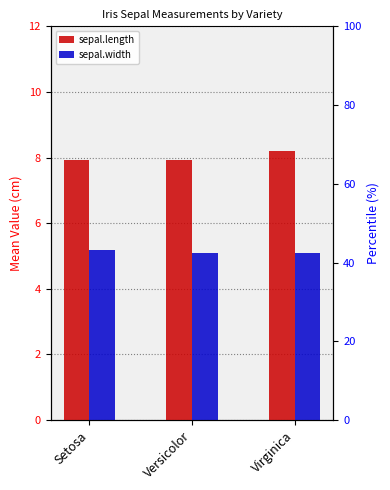

What is the label of the 2nd bar from the left?

Versicolor